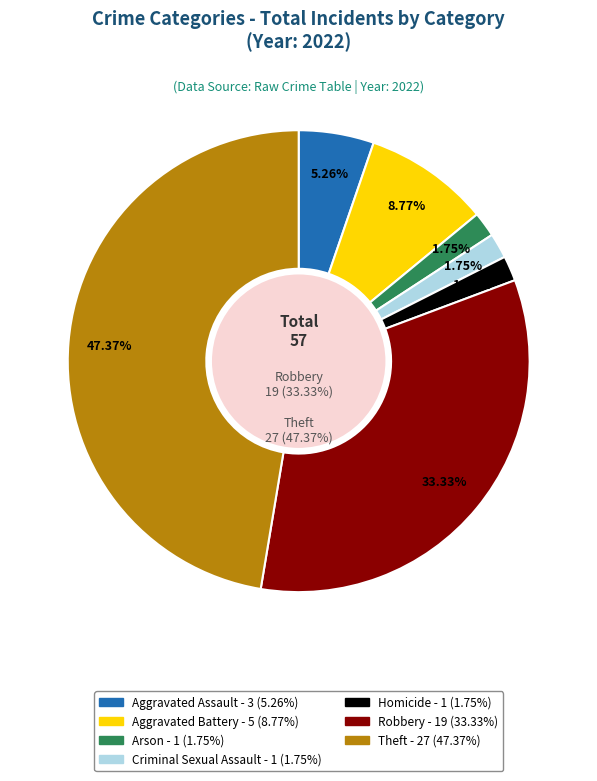

To the nearest percent, what is the average slice percentage?

14%